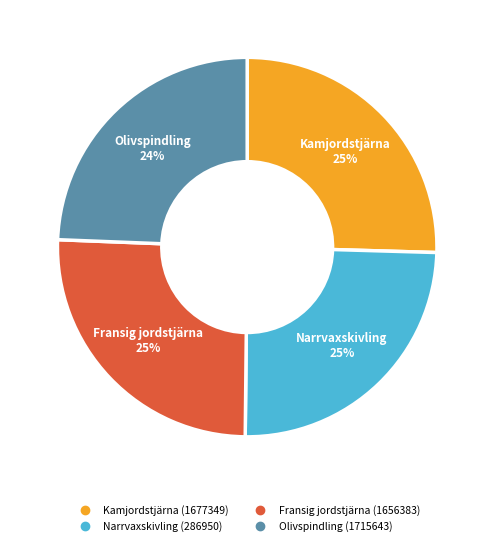

Approximately how many times larger is the value at Fransig jordstjärna (1656383) compared to Narrvaxskivling (286950)?

1.0